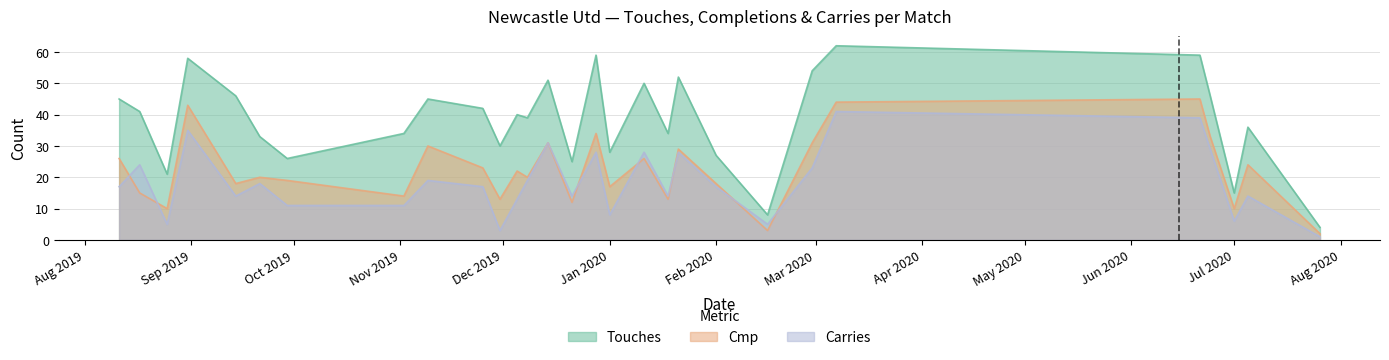

Where is the first local maximum for Touches?

2019-08-31